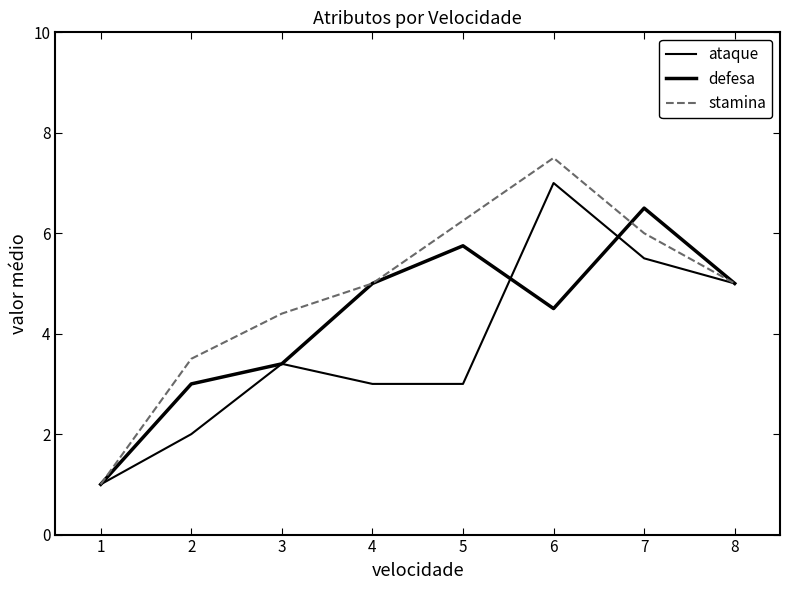

True or false: defesa and ataque intersect in this chart.

True